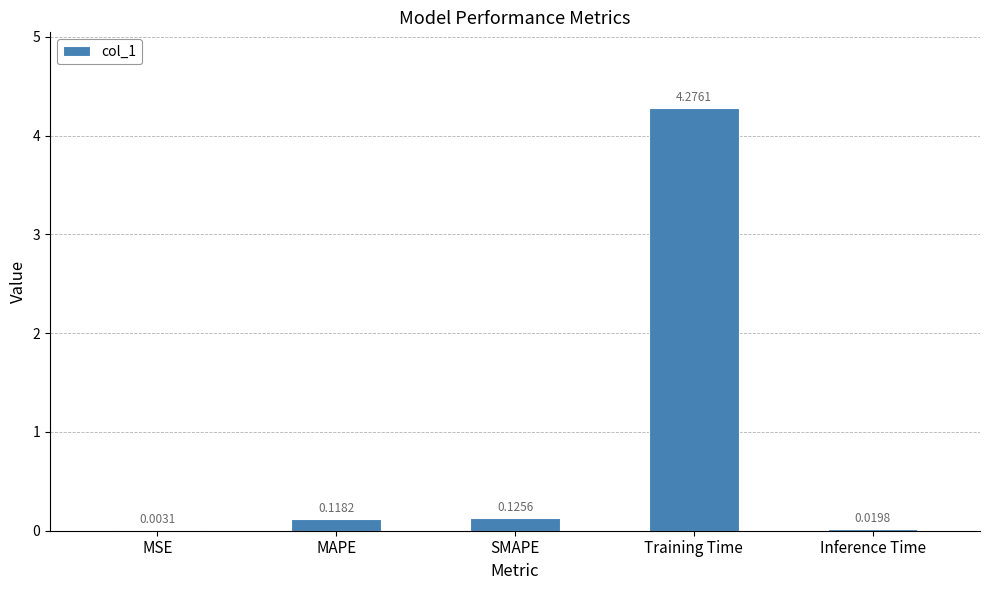

What is the sum of all values?

4.5